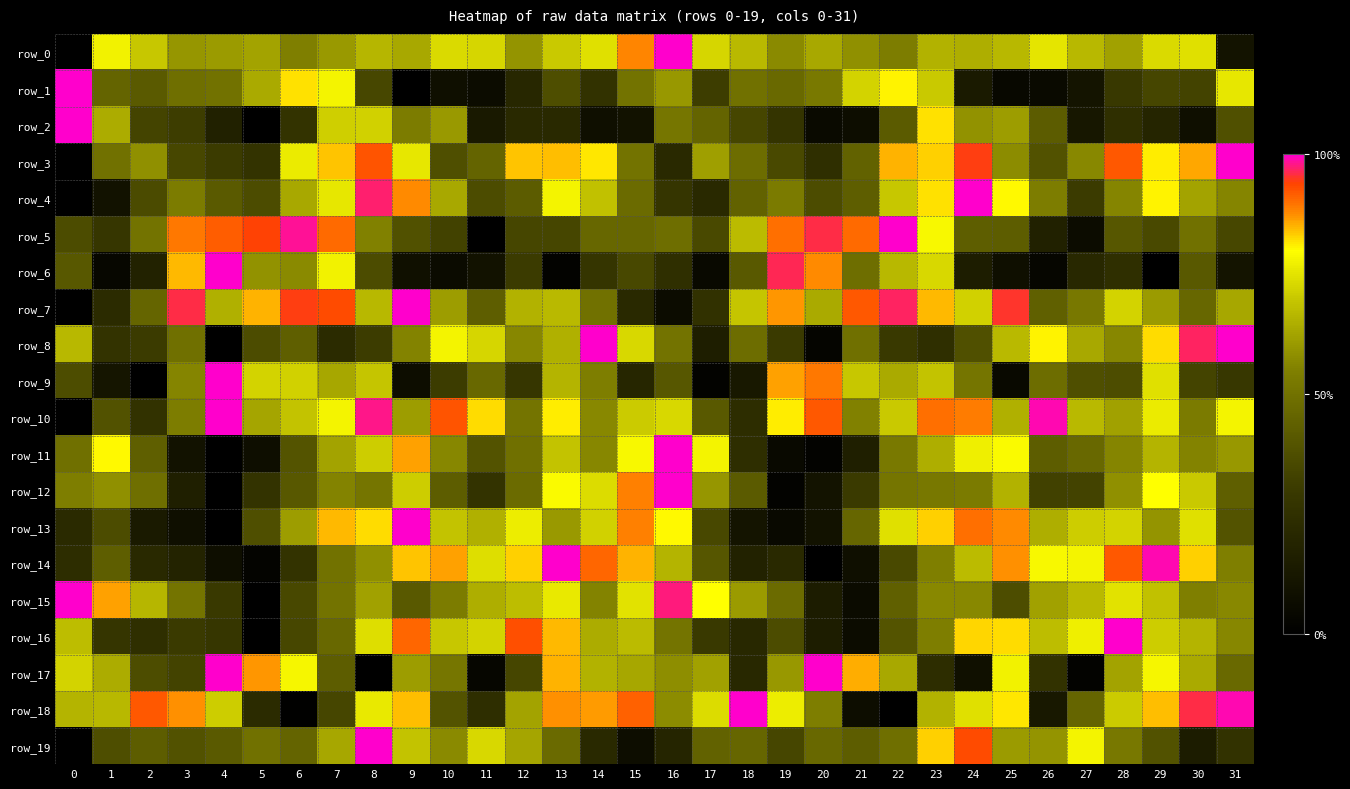

At 26, list the series in order from largest to smallest.

row_10, row_8, row_14, row_0, row_16, row_13, row_15, row_19, row_4, row_9, row_7, row_11, row_2, row_3, row_12, row_17, row_5, row_18, row_1, row_6